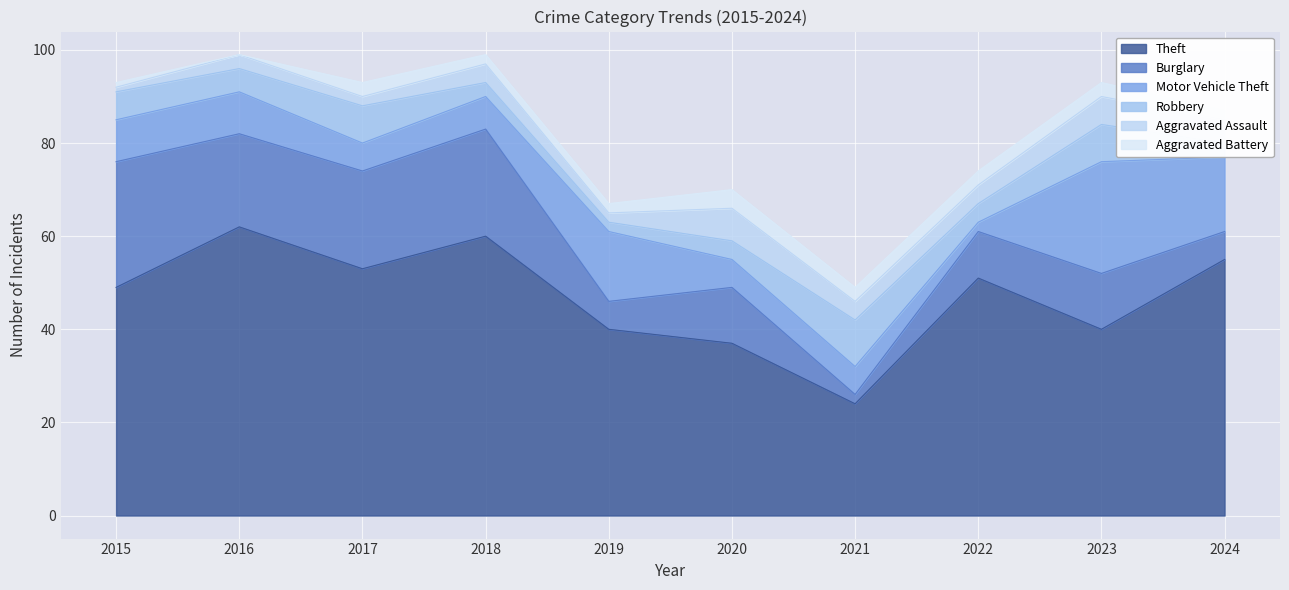

True or false: Motor Vehicle Theft and Theft cross at least once.

False